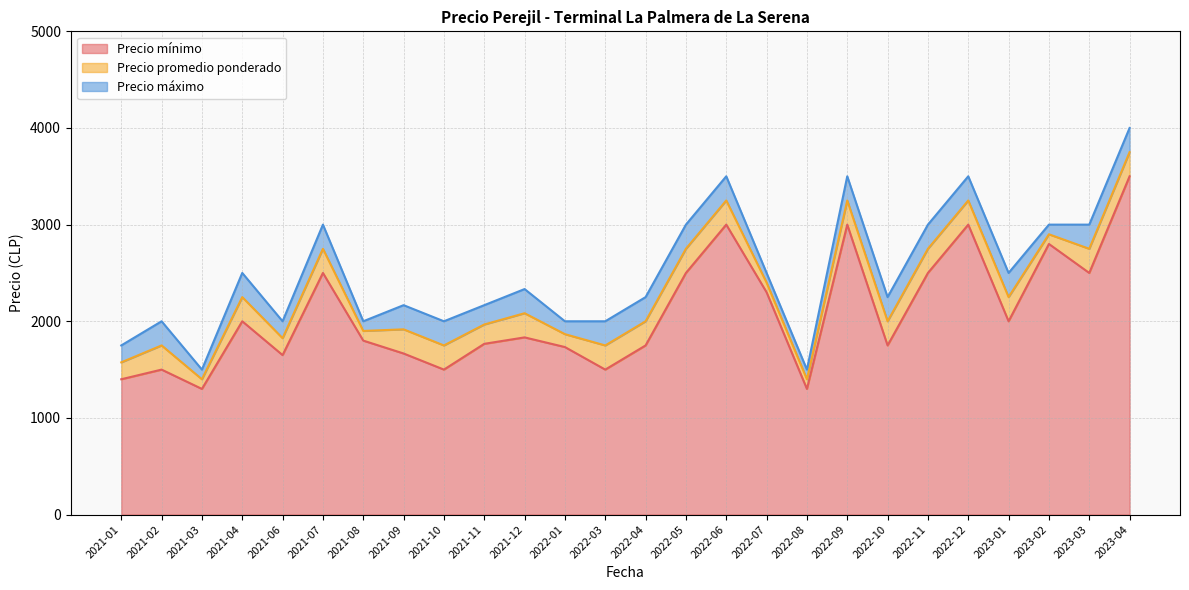

How many lines are shown in the chart?

3